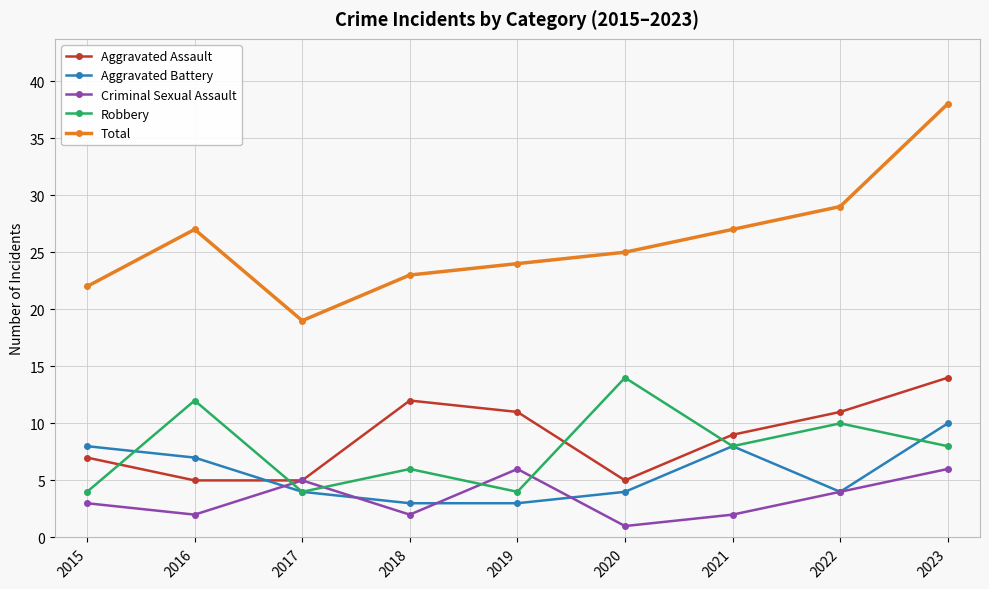

What is the lowest value of the Criminal Sexual Assault series?

1